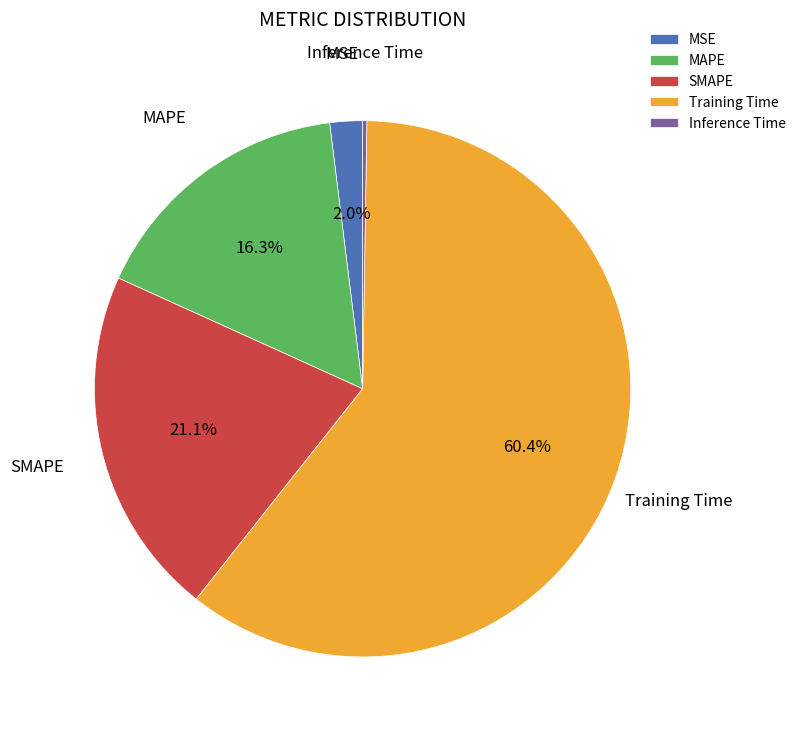

Between SMAPE and MAPE, which is larger?

SMAPE